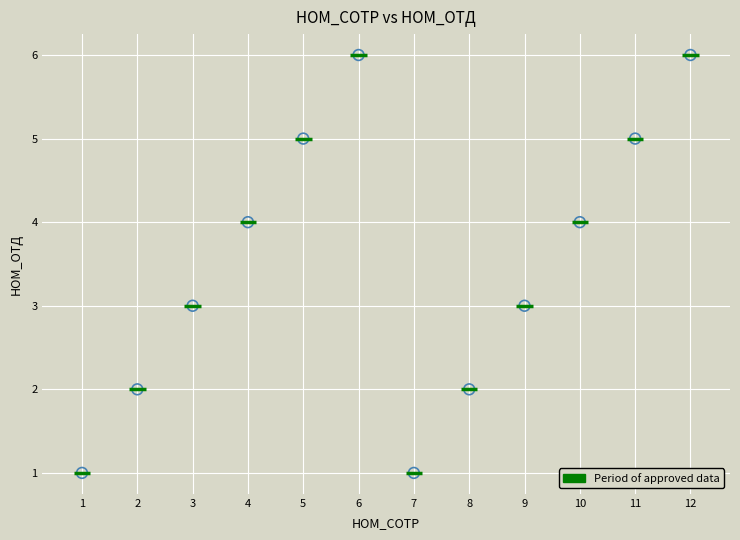

What is the average Y value?

4